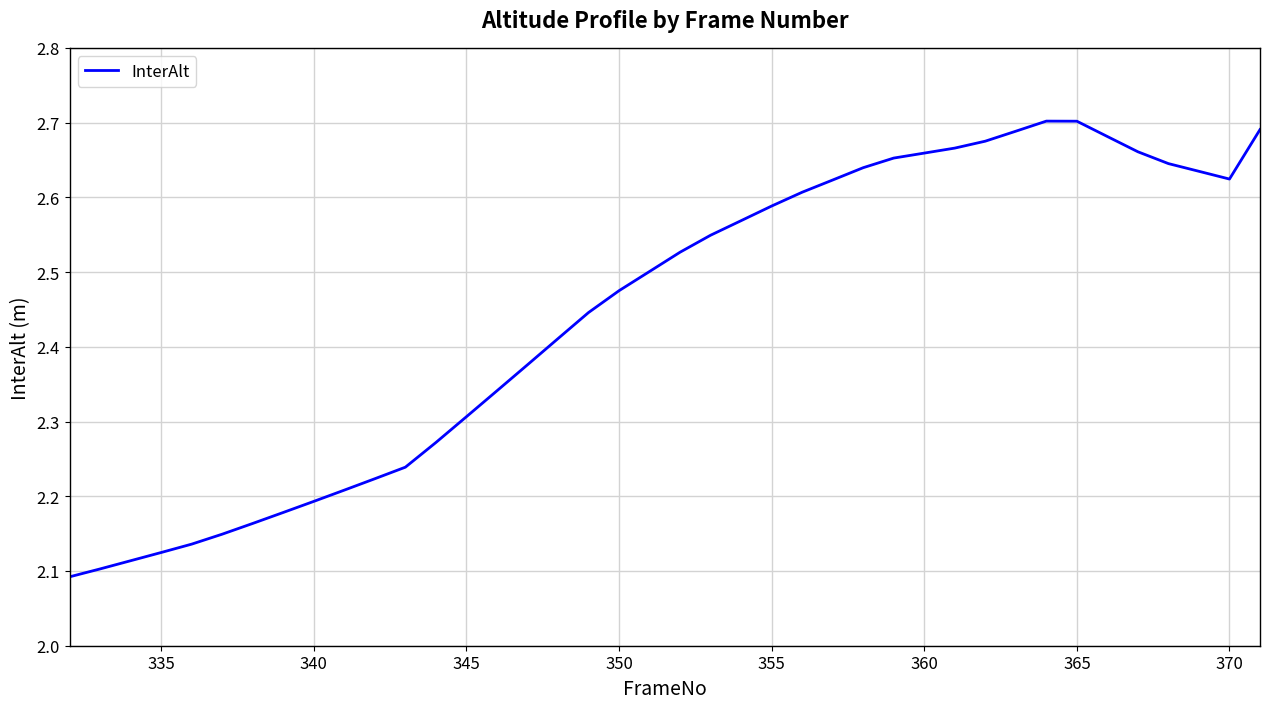

What is the difference between the maximum and minimum values?

0.6